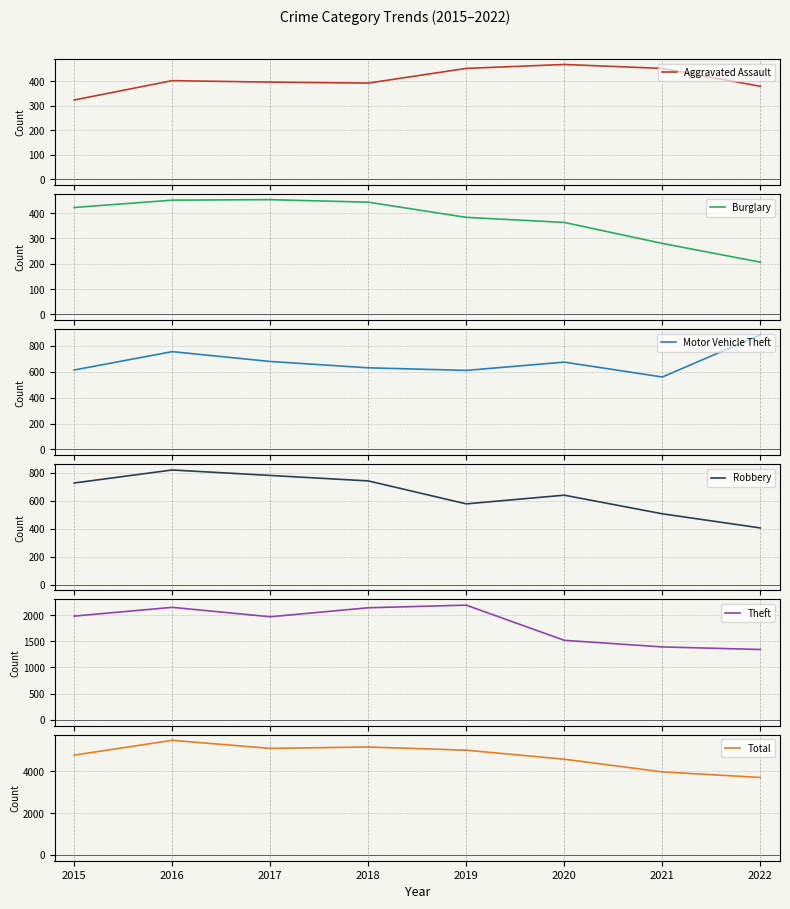

Read the Burglary value at 2016, to the nearest 50.

450